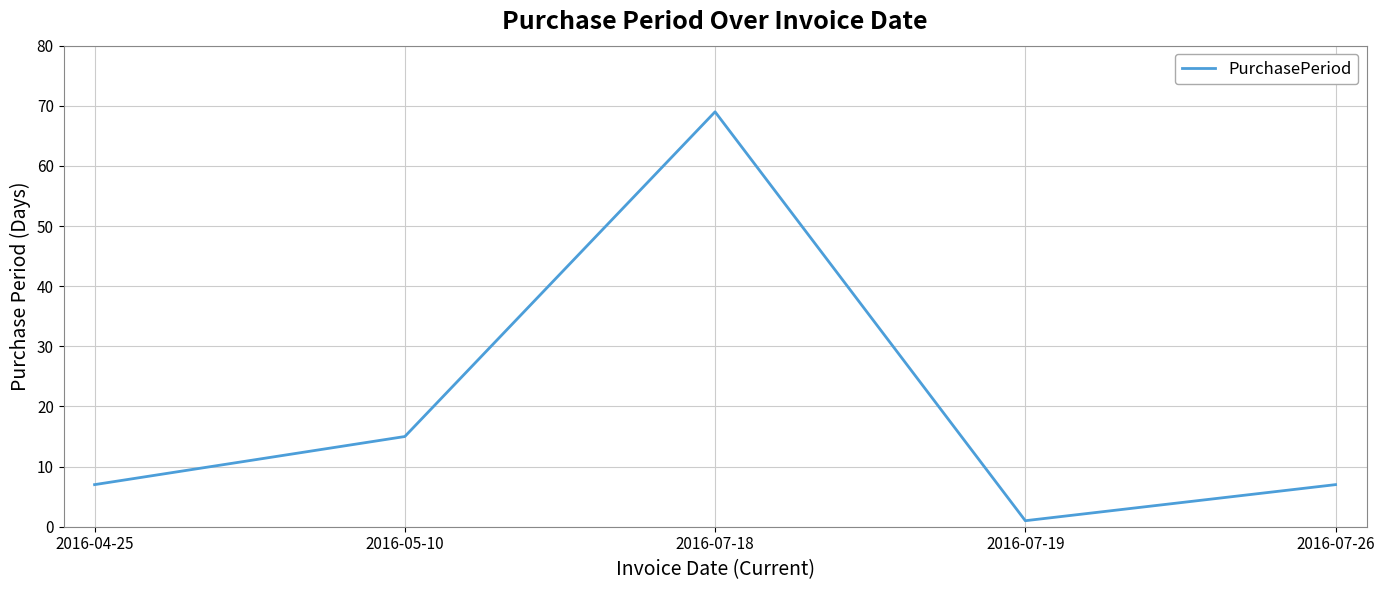

Which label corresponds to the smallest value in the chart?

2016-07-19